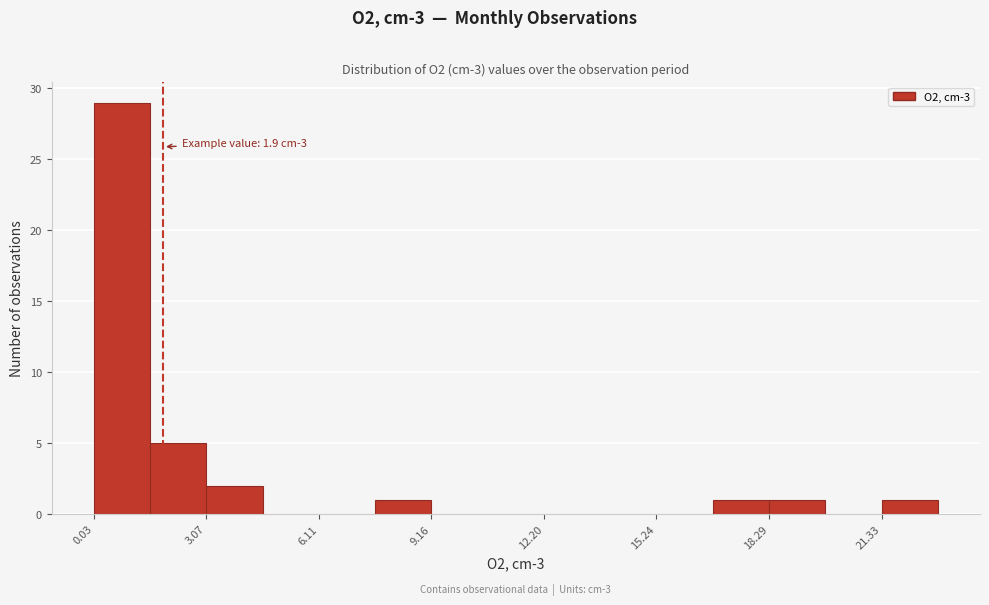

Read against the x-axis, roughly where is the centre of the tallest bar?

1.0